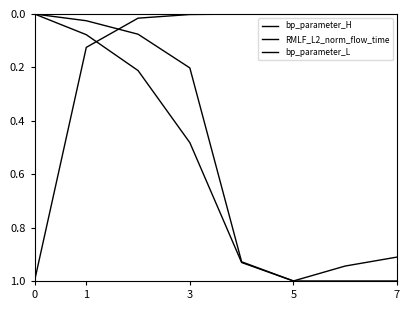

Rank the series by their maximum value, from highest to lowest.

bp_parameter_H, RMLF_L2_norm_flow_time, bp_parameter_L